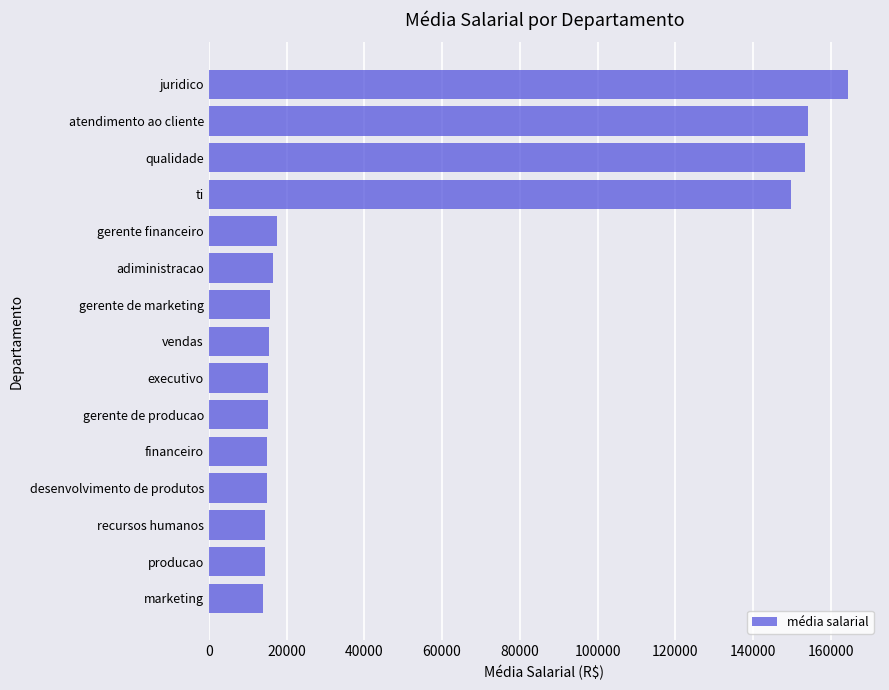

True or false: the data shows 149801.3 at ti.

True